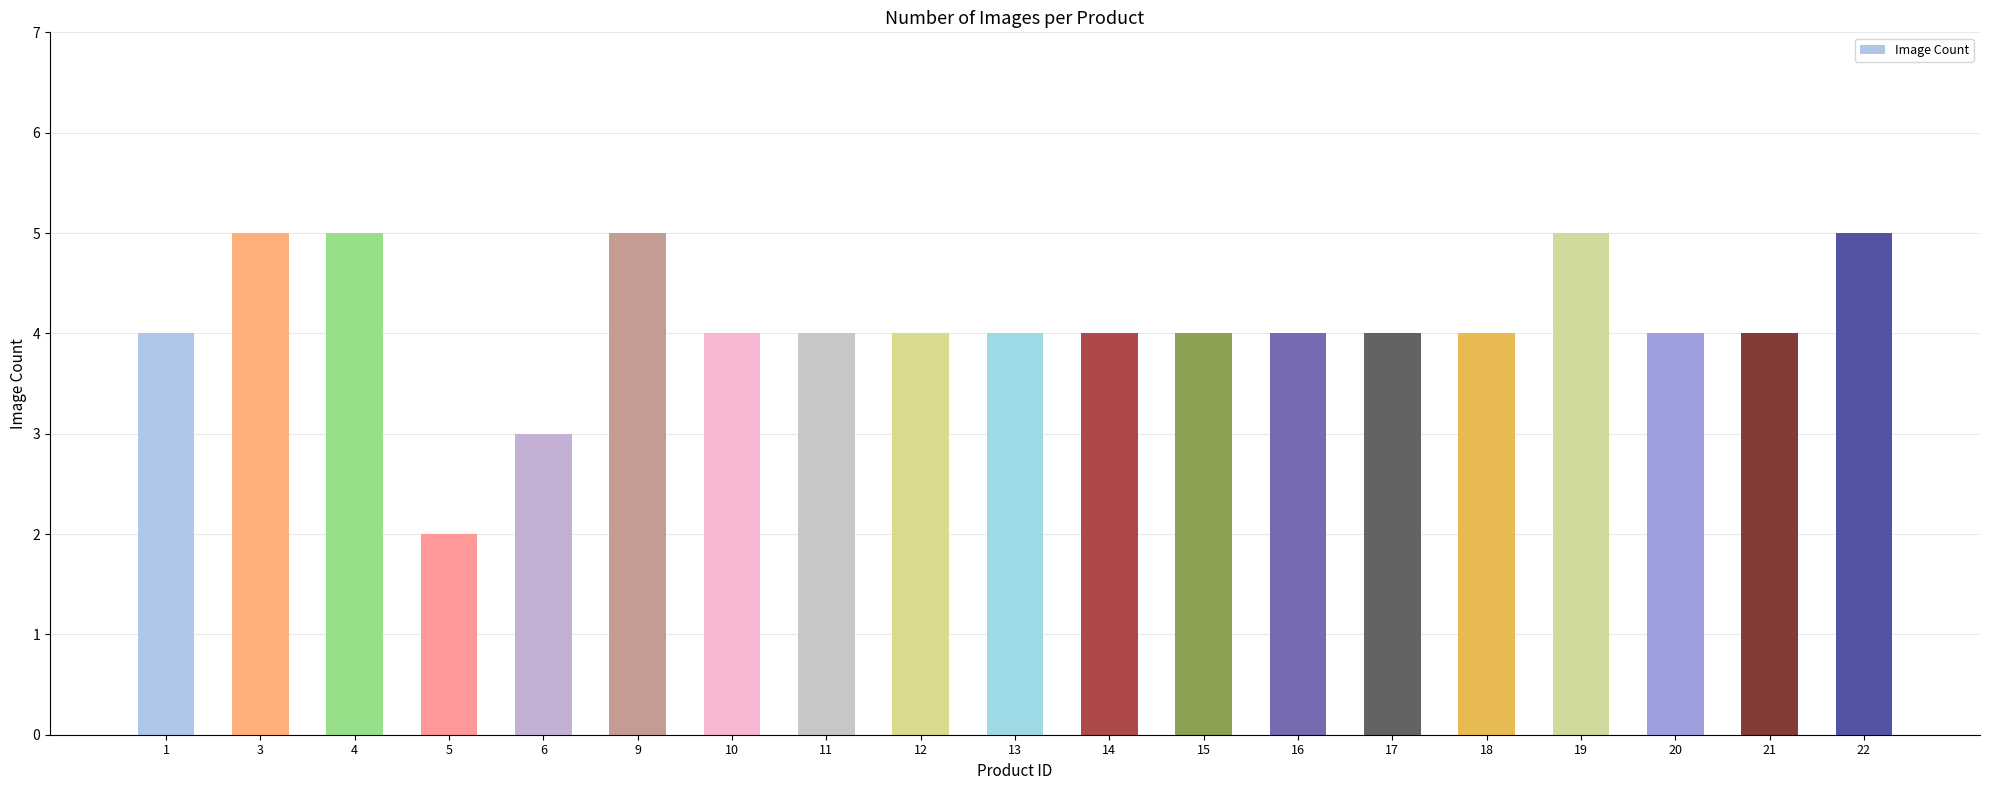

What is the average value?

4